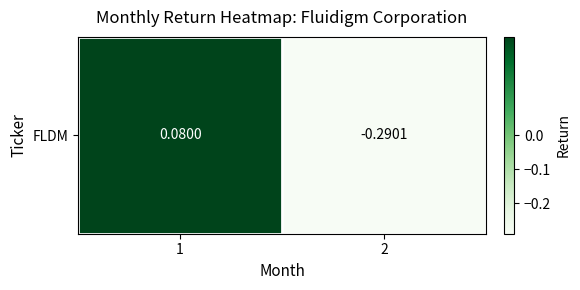

Reading right to left, extract all data points from this chart.

2=-0.3	1=0.1